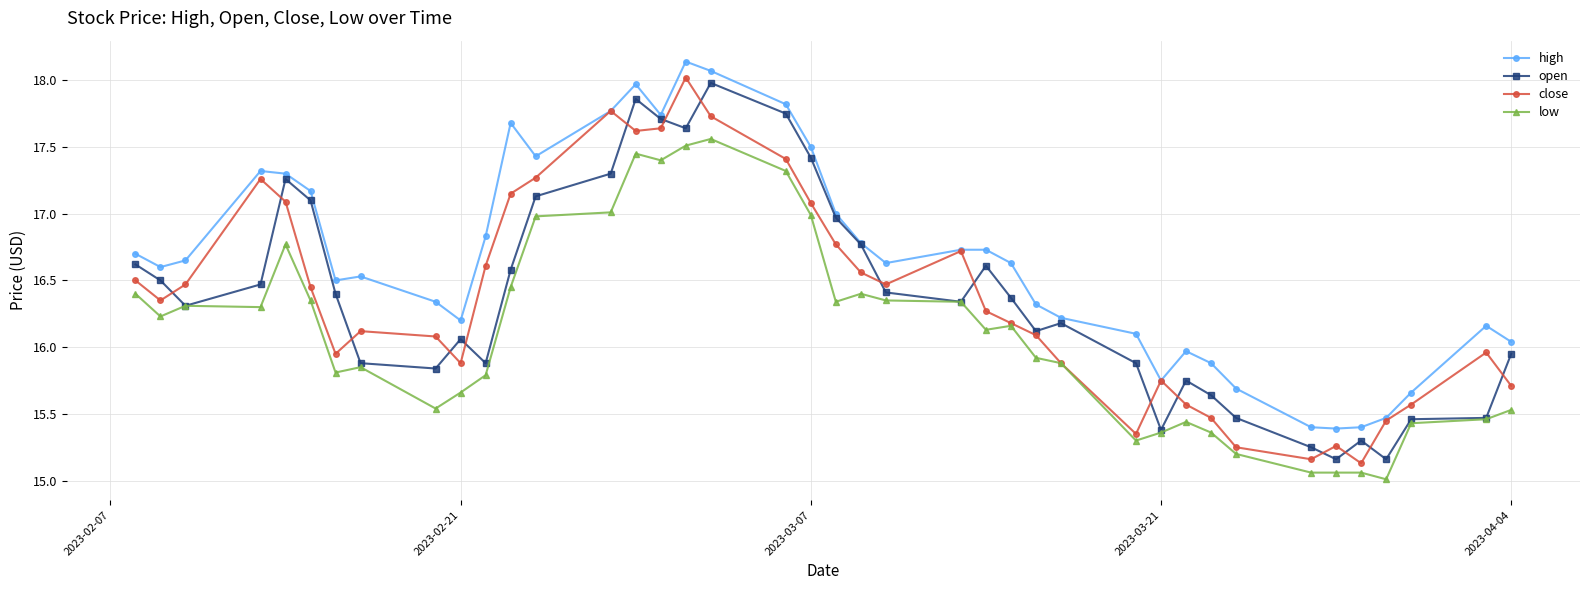

Which series has the largest total across all categories?

high